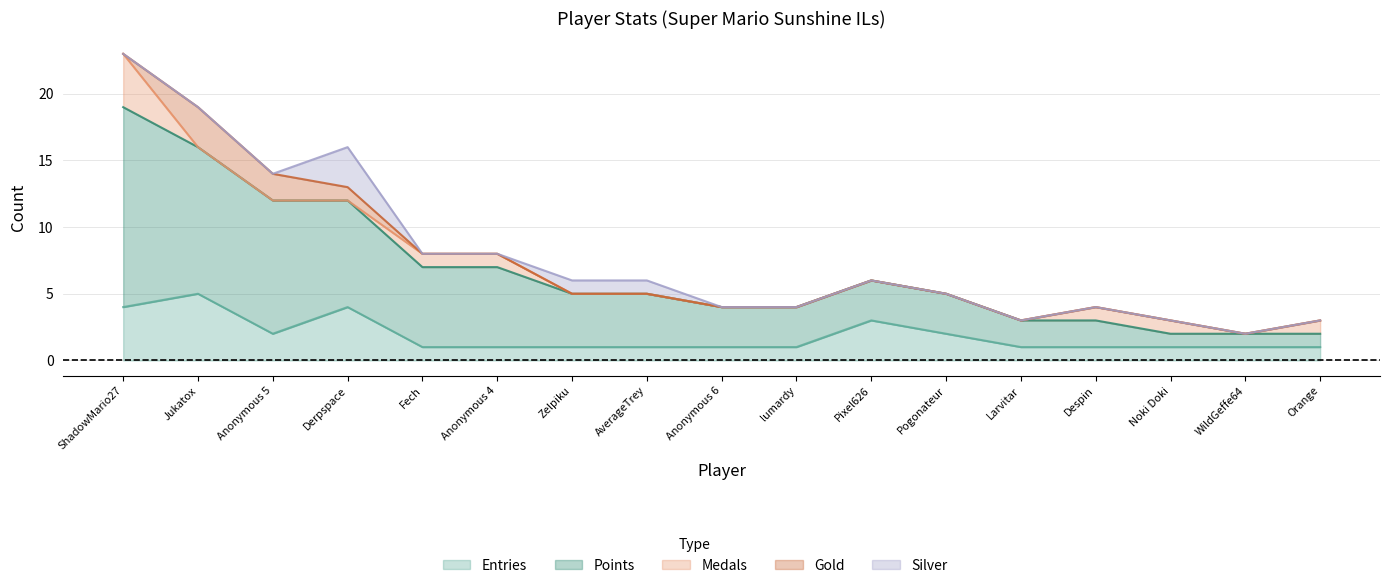

Is it true that Points equals 3 at lumardy?

True